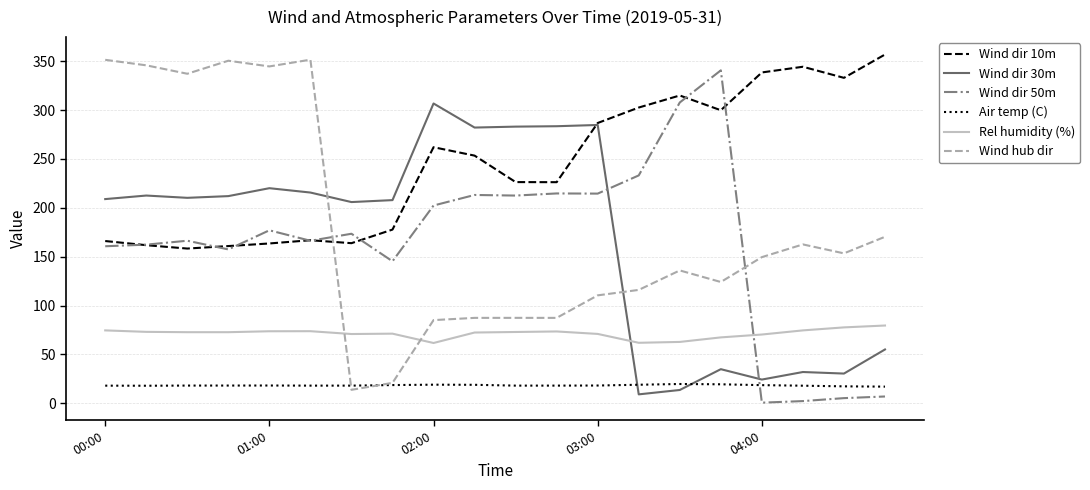

What is the lowest value of the Air temp (C) series?

17.1